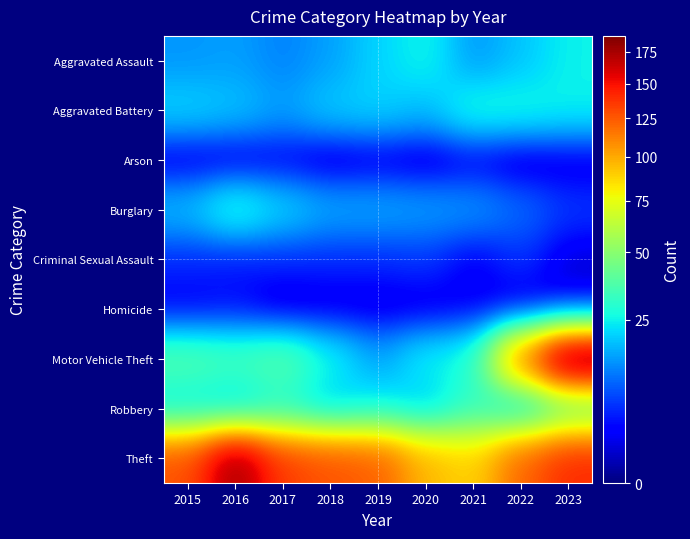

Reading right to left, extract all data points from this chart.

Aggravated Assault: 2023=25	2022=19	2021=14	2020=26	2019=21	2018=15	2017=12	2016=15	2015=14
Aggravated Battery: 2023=25	2022=27	2021=28	2020=18	2019=21	2018=20	2017=15	2016=19	2015=21
Arson: 2023=1	2022=0	2021=2	2020=0	2019=1	2018=0	2017=2	2016=1	2015=1
Burglary: 2023=6	2022=10	2021=14	2020=15	2019=16	2018=16	2017=21	2016=29	2015=18
Criminal Sexual Assault: 2023=1	2022=6	2021=2	2020=6	2019=5	2018=5	2017=5	2016=4	2015=5
Homicide: 2023=1	2022=0	2021=2	2020=1	2019=1	2018=1	2017=0	2016=3	2015=2
Motor Vehicle Theft: 2023=188	2022=112	2021=28	2020=25	2019=15	2018=26	2017=39	2016=35	2015=38
Robbery: 2023=38	2022=20	2021=32	2020=19	2019=24	2018=19	2017=28	2016=20	2015=23
Theft: 2023=141	2022=121	2021=88	2020=96	2019=123	2018=127	2017=134	2016=178	2015=127